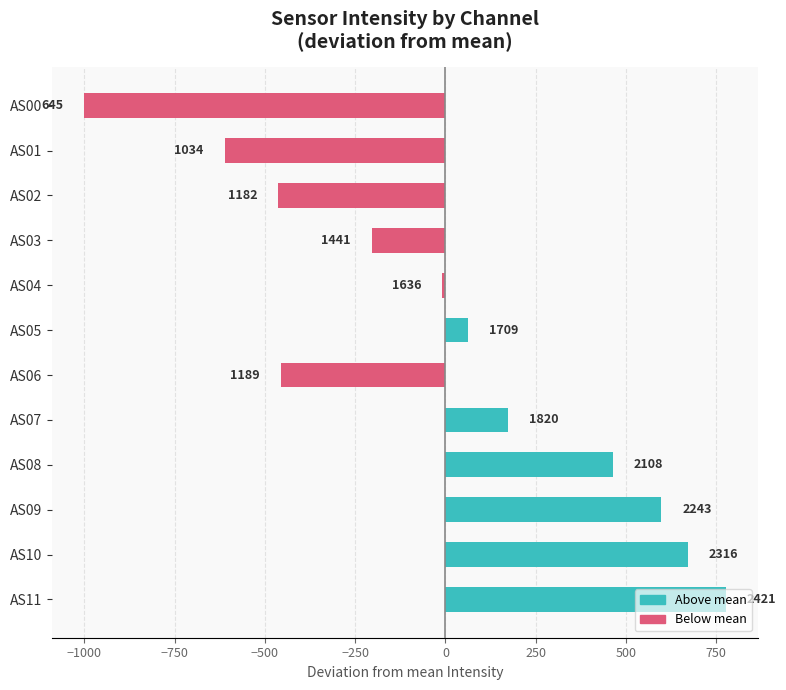

What is the difference between the maximum and second lowest values?

1387.4